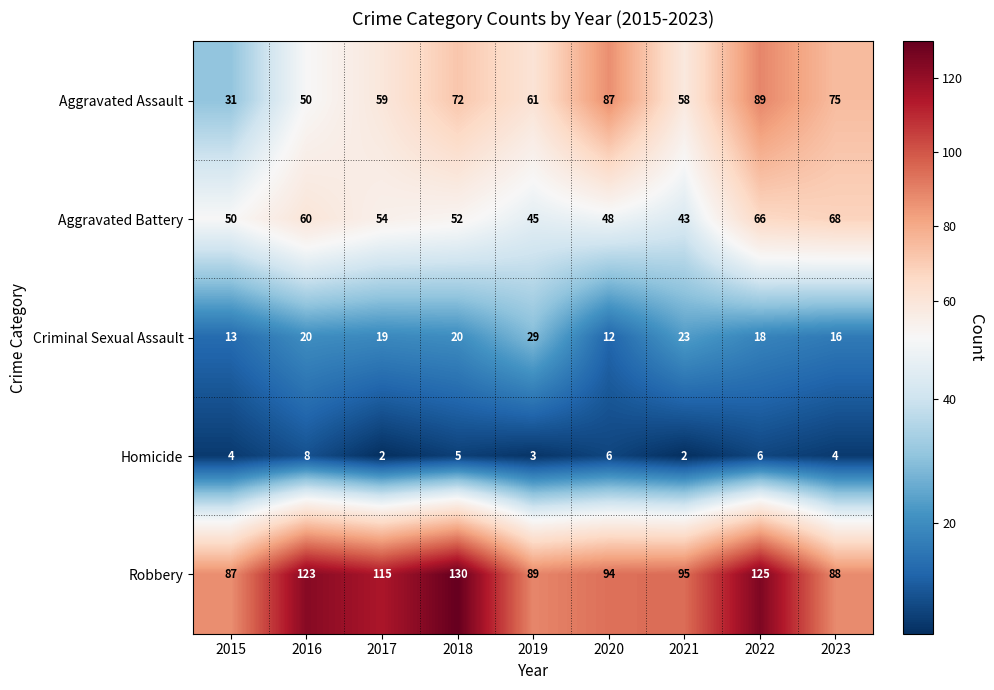

The value of Robbery at 2020 is 51. True or false?

False